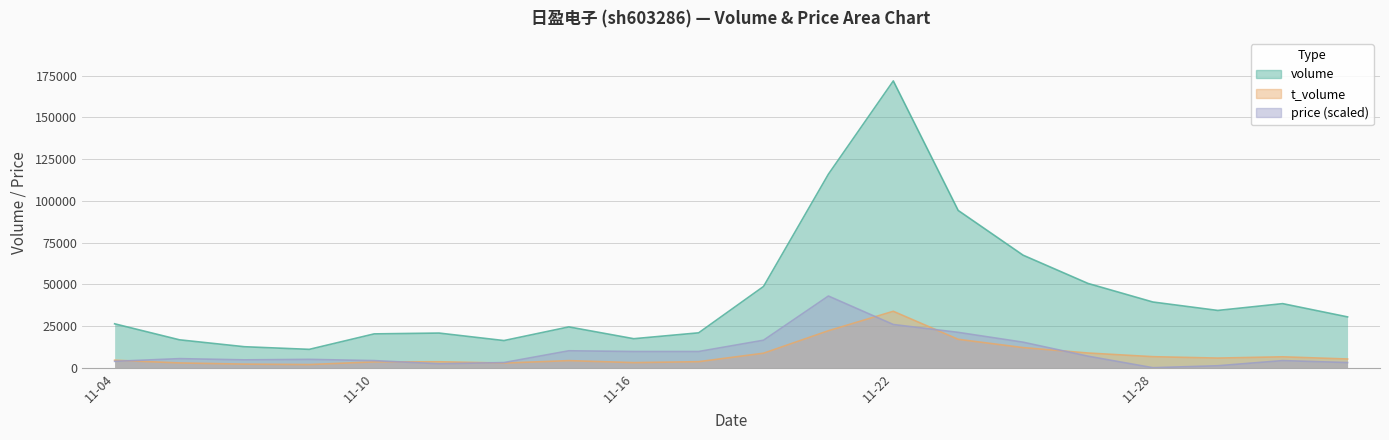

At which category does t_volume reach its first local peak?

2022-11-11